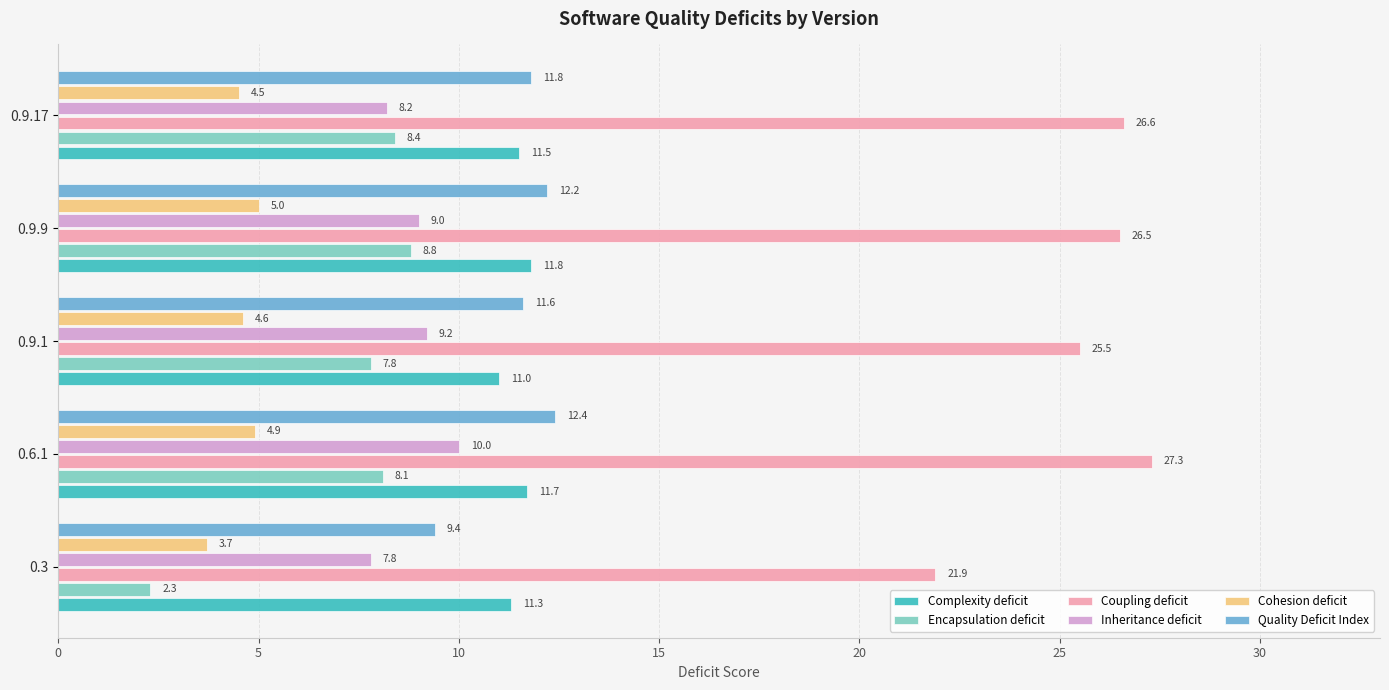

Which series has the widest spread of values?

Encapsulation deficit